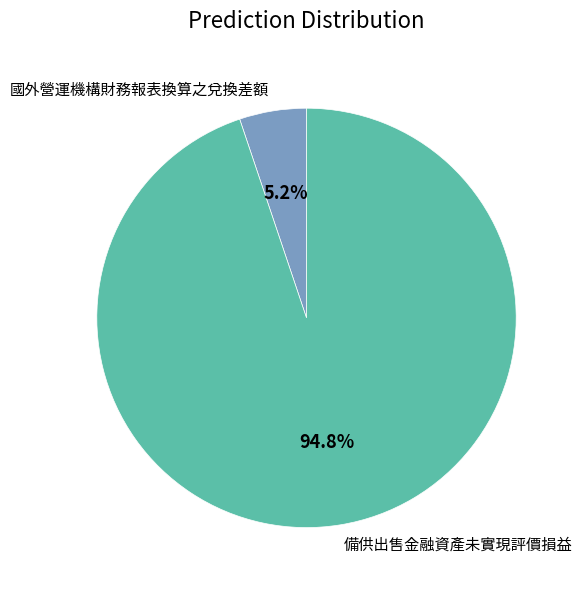

Do 備供出售金融資產未實現評價損益 and 國外營運機構財務報表換算之兌換差額 together represent more than half of the pie?

Yes